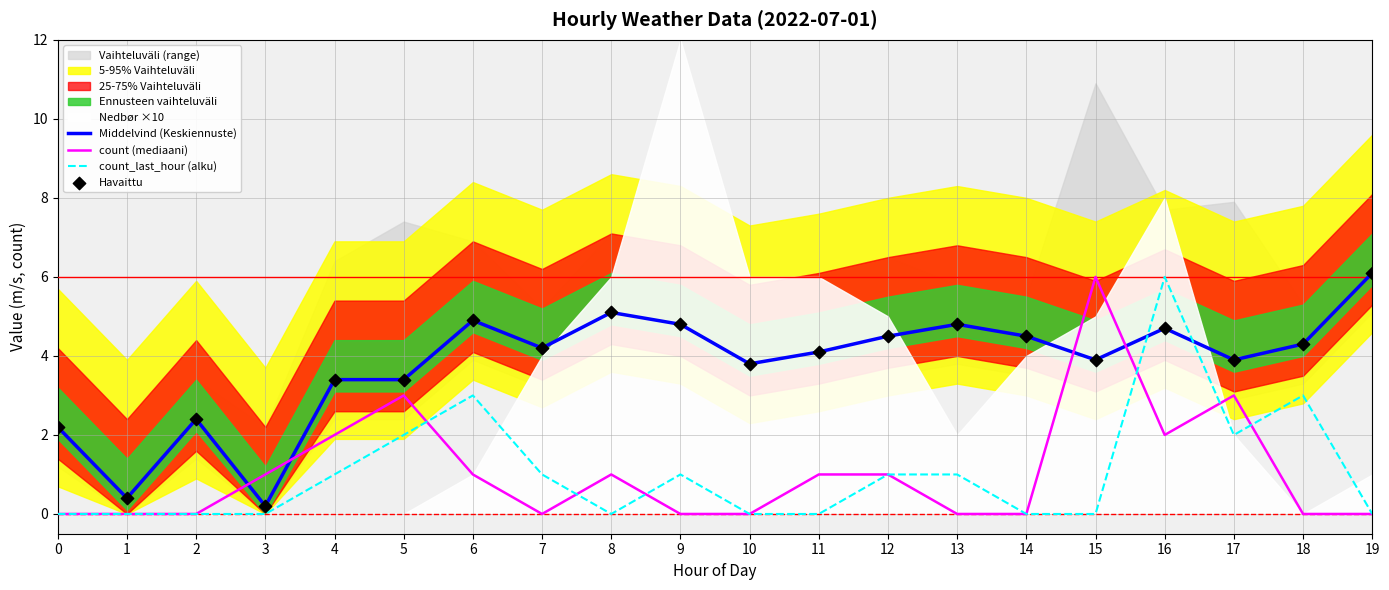

The count_last_hour (alku) series shows -2.3 at 2. True or false?

False